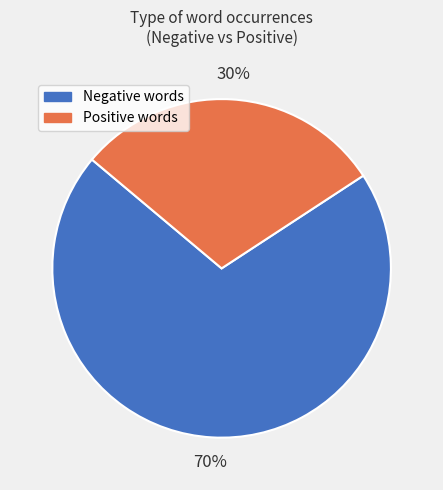

Rank the categories by value from lowest to highest.

Positive words, Negative words